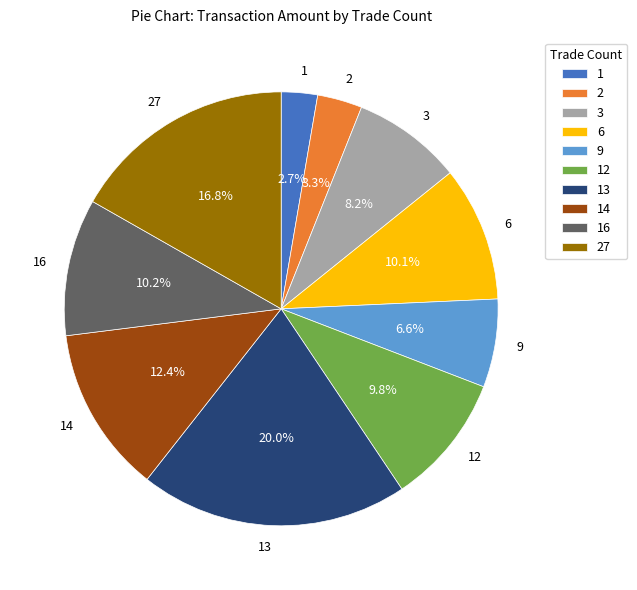

How many segments does this pie chart have?

10